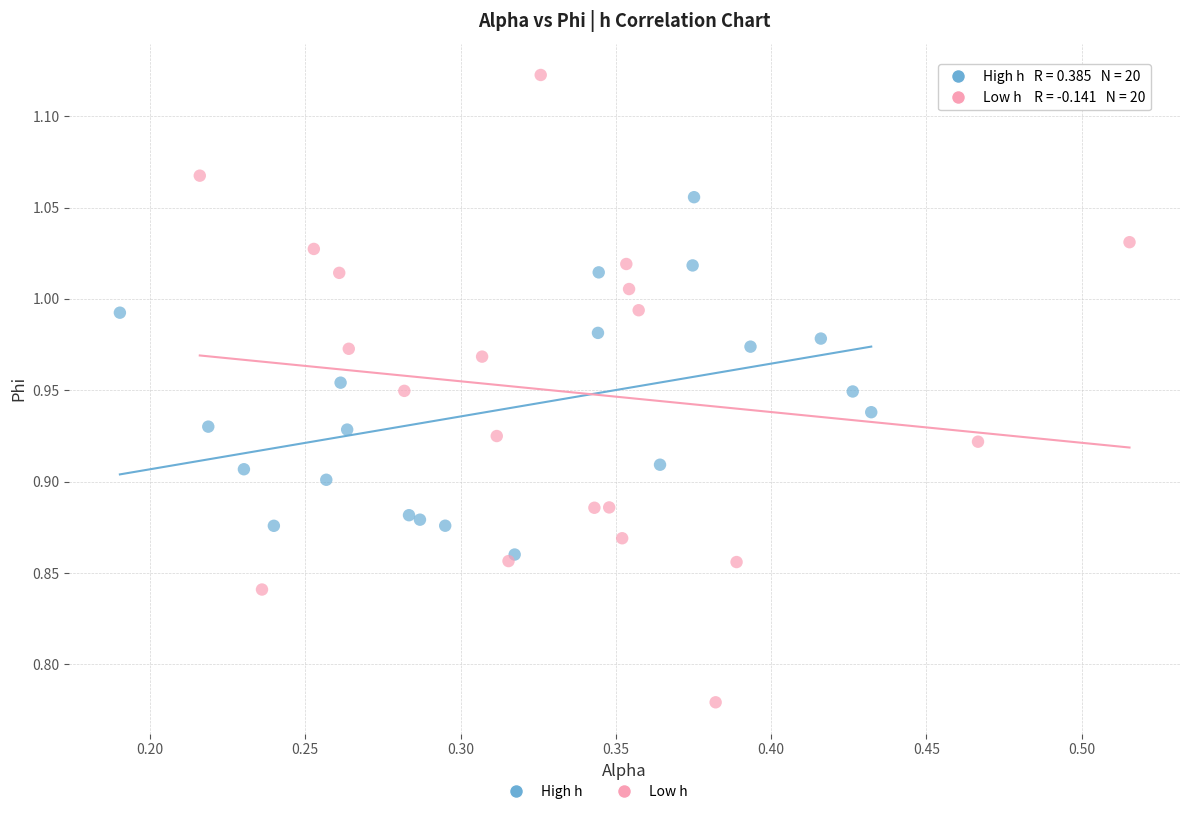

Which series has the widest spread of Y values?

Low h